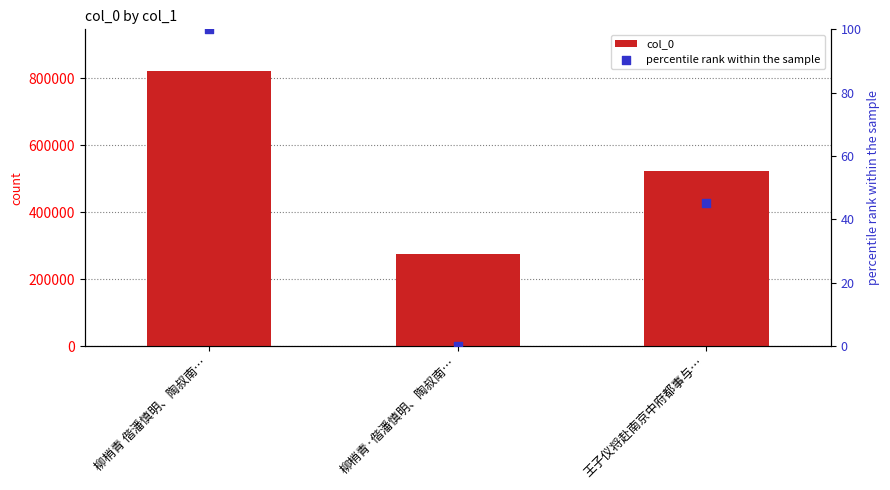

Which series has the widest spread of Y values?

col_0